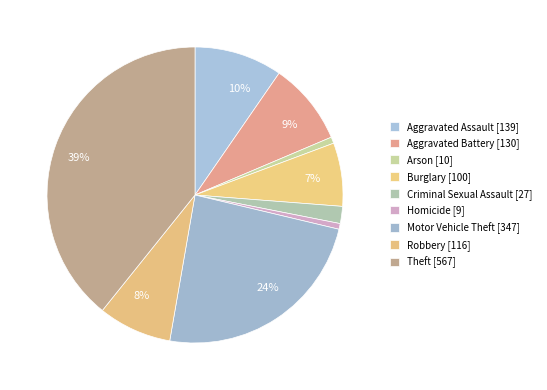

How many slices are in this pie chart?

9